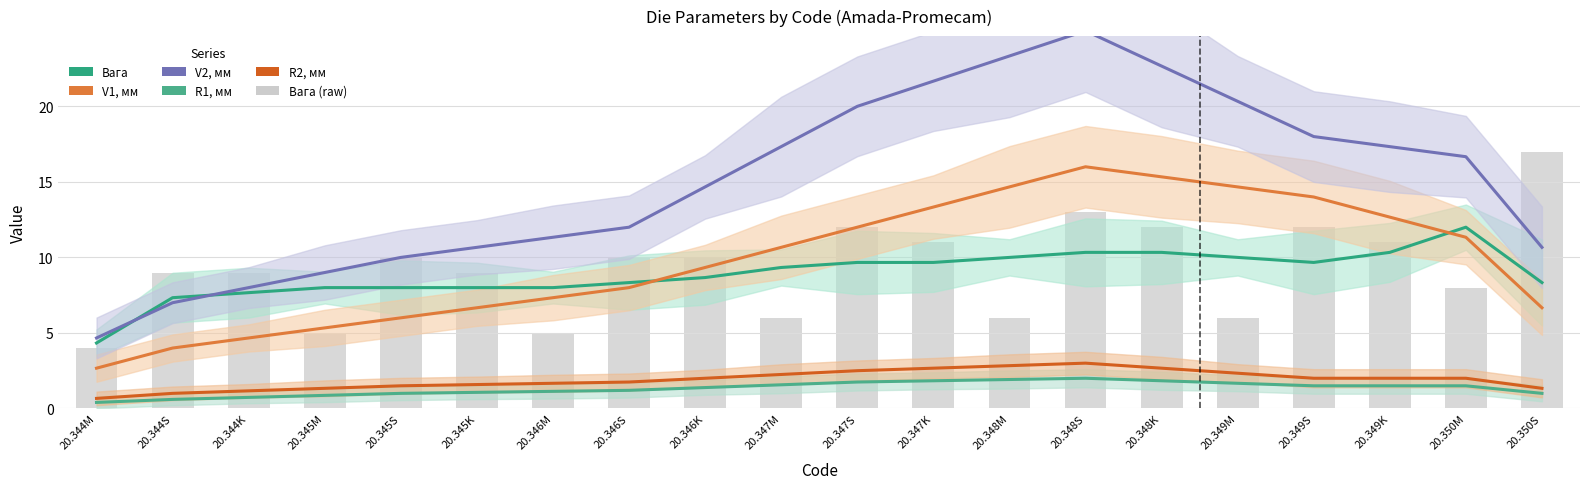

What is the highest value of the V1, мм series?

16.0